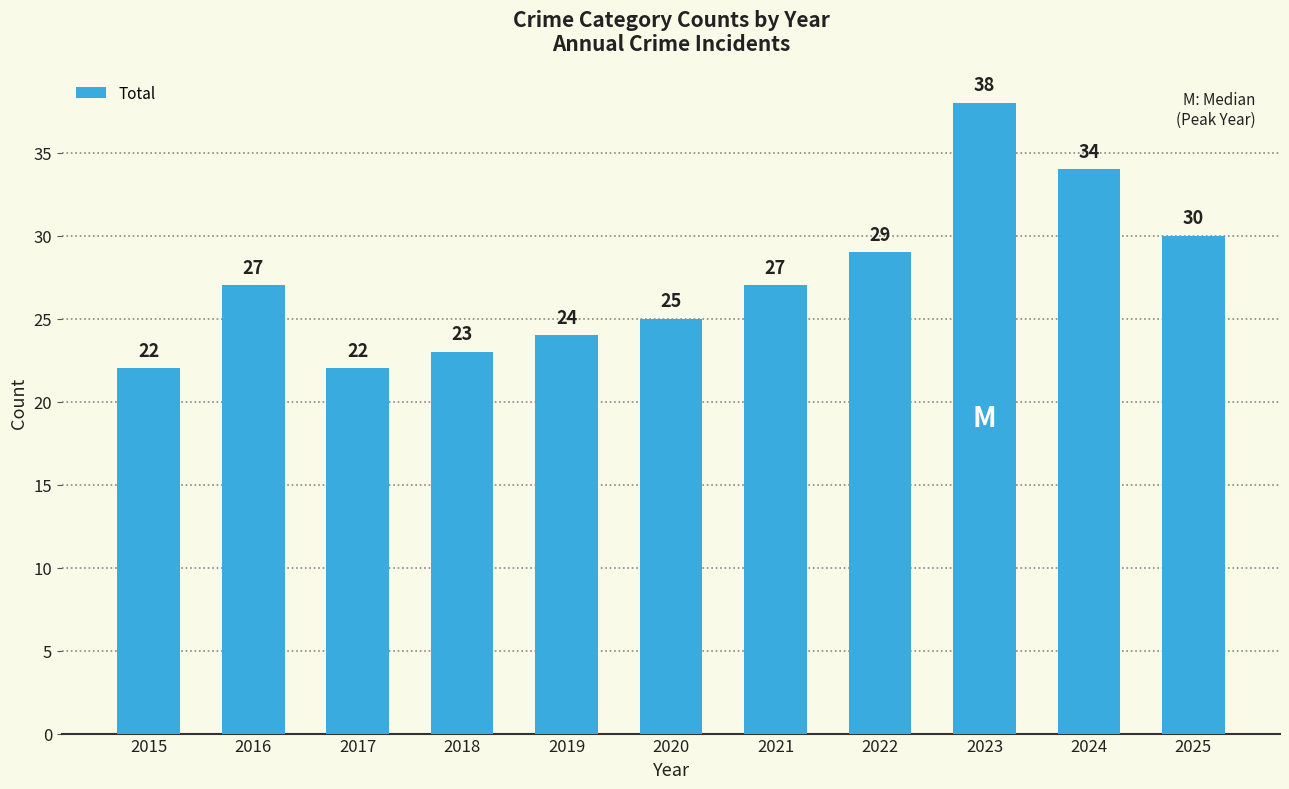

How many series are shown in this chart?

1